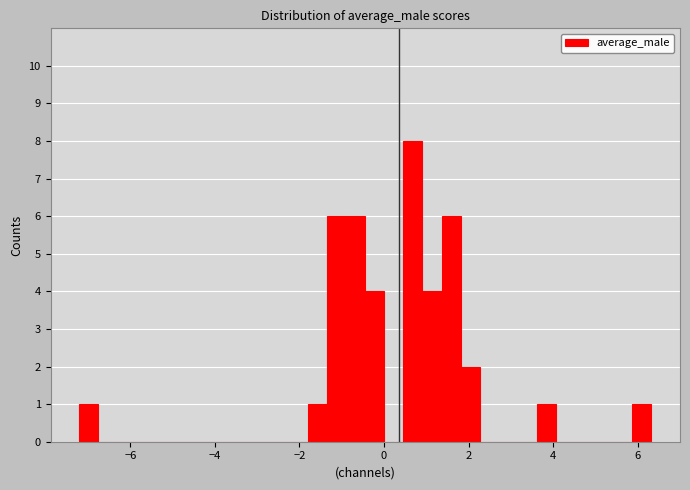

Around what value on the x-axis is the tallest bar? Give the approximate position of its centre, as read against the axis.

0.6